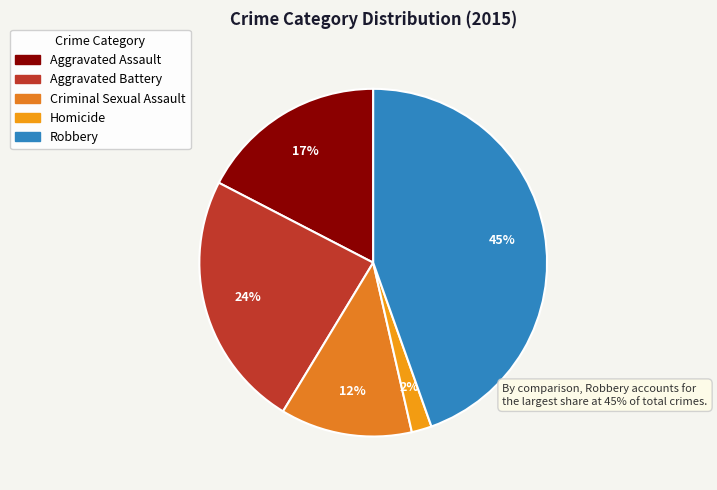

How many slices are in this pie chart?

5